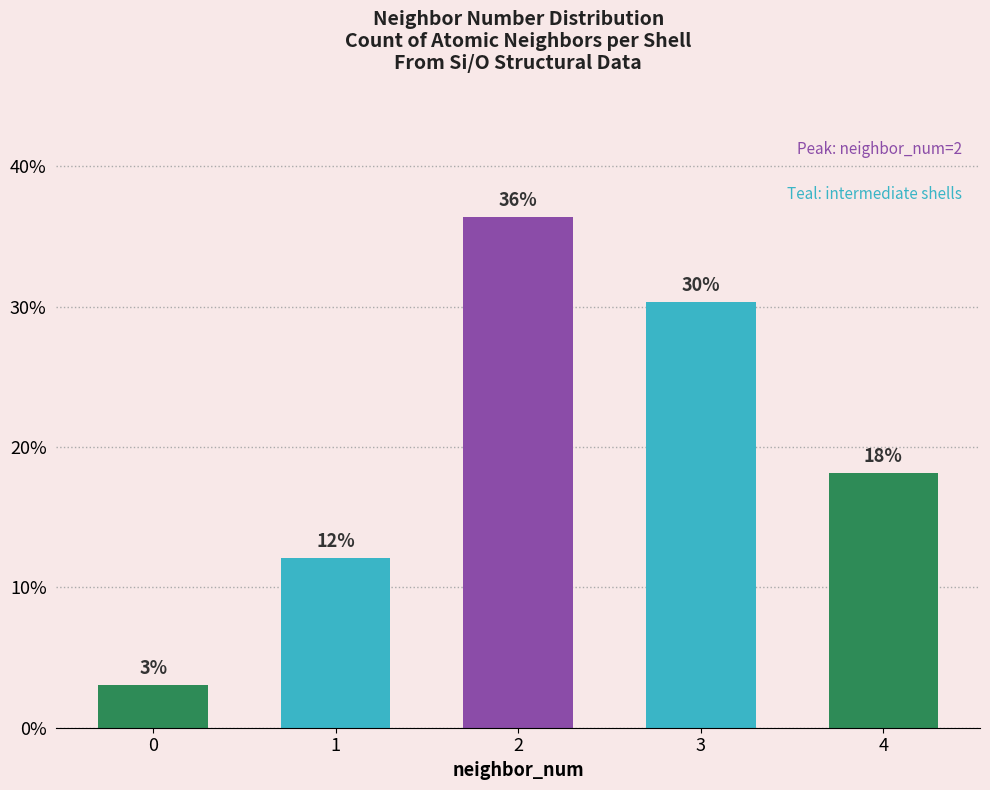

Are the bars horizontal?

No